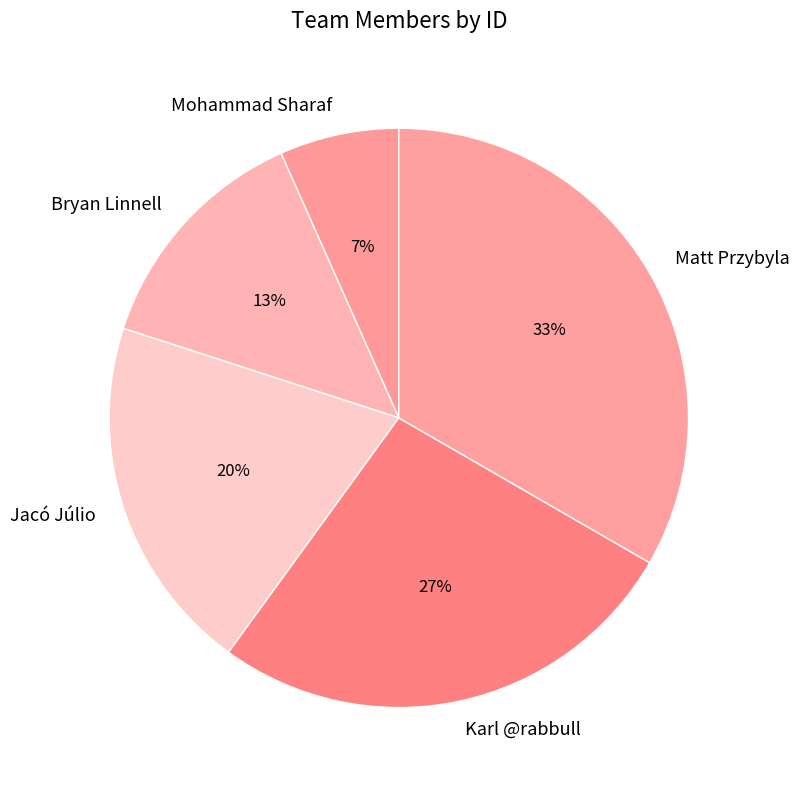

Between Bryan Linnell and Mohammad Sharaf, which is larger?

Bryan Linnell